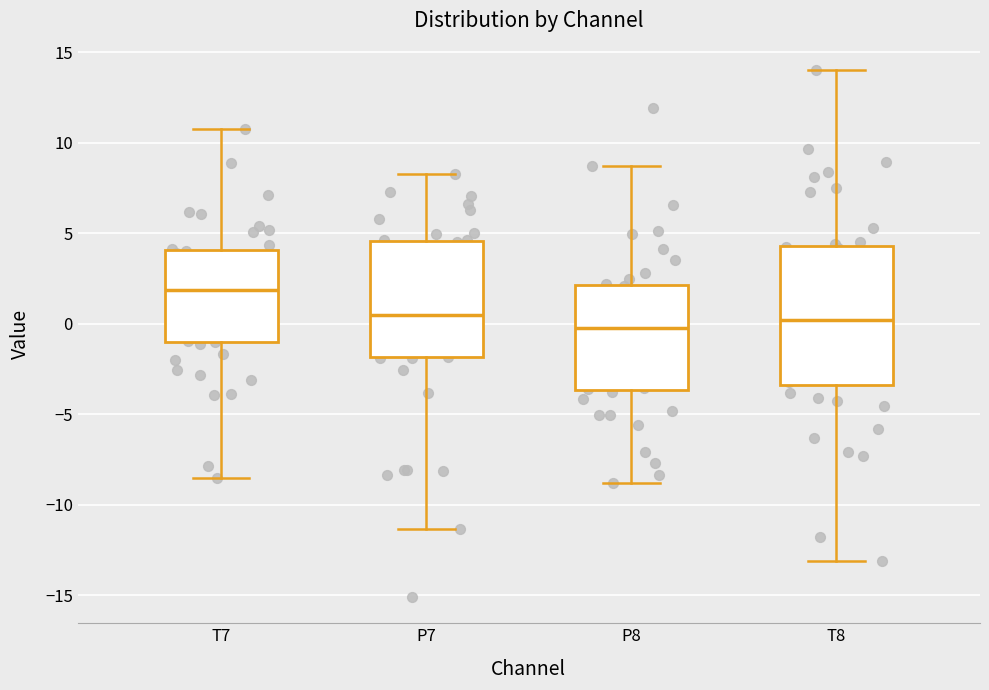

Reading left to right, transcribe this box plot: for each box, give where its median line is, the range the box spans, and where its two whiskers end, as read against the y-axis. The values are not printed on the chart, so give them approximately, as read against the axis.

T7: median 2.0, box -1.0 to 4.0, whiskers -8.5 to 11.0
P7: median 0.5, box -2.0 to 4.5, whiskers -11.5 to 8.5
P8: median 0.0, box -3.5 to 2.0, whiskers -9.0 to 8.5
T8: median 0.0, box -3.5 to 4.5, whiskers -13.0 to 14.0